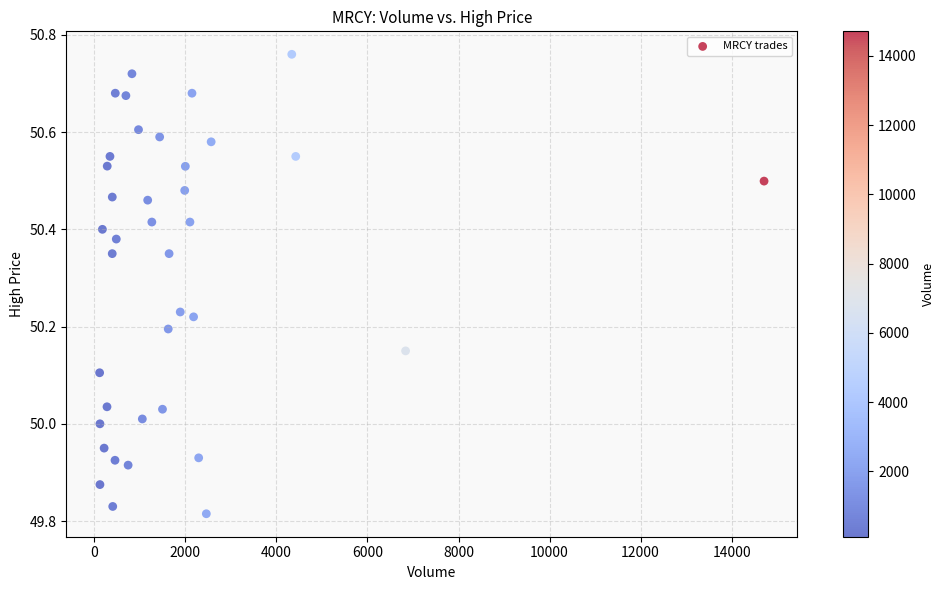

What is the range of Y values (max minus min)?

0.9